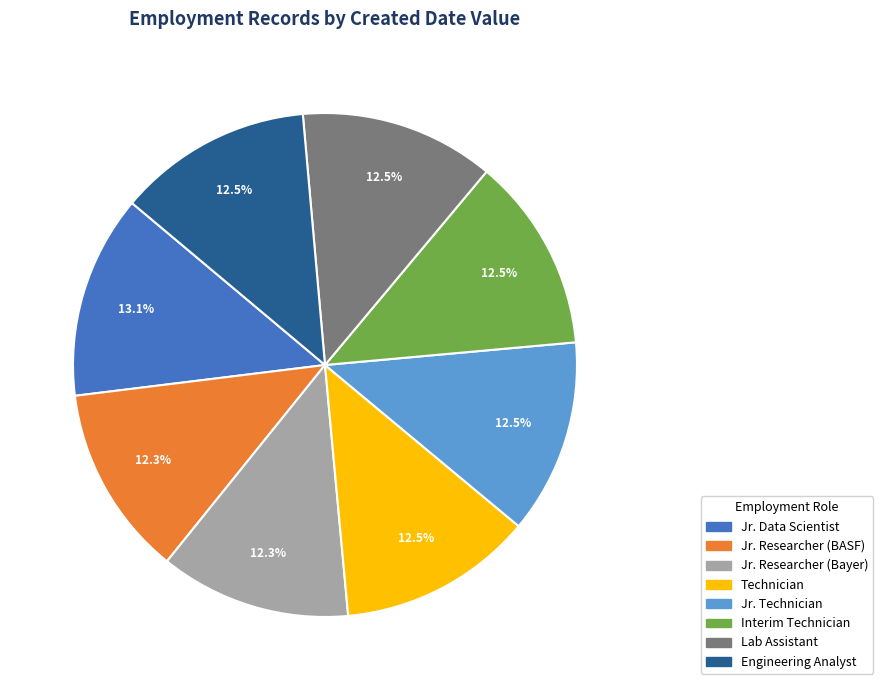

Does any single category account for the majority?

No